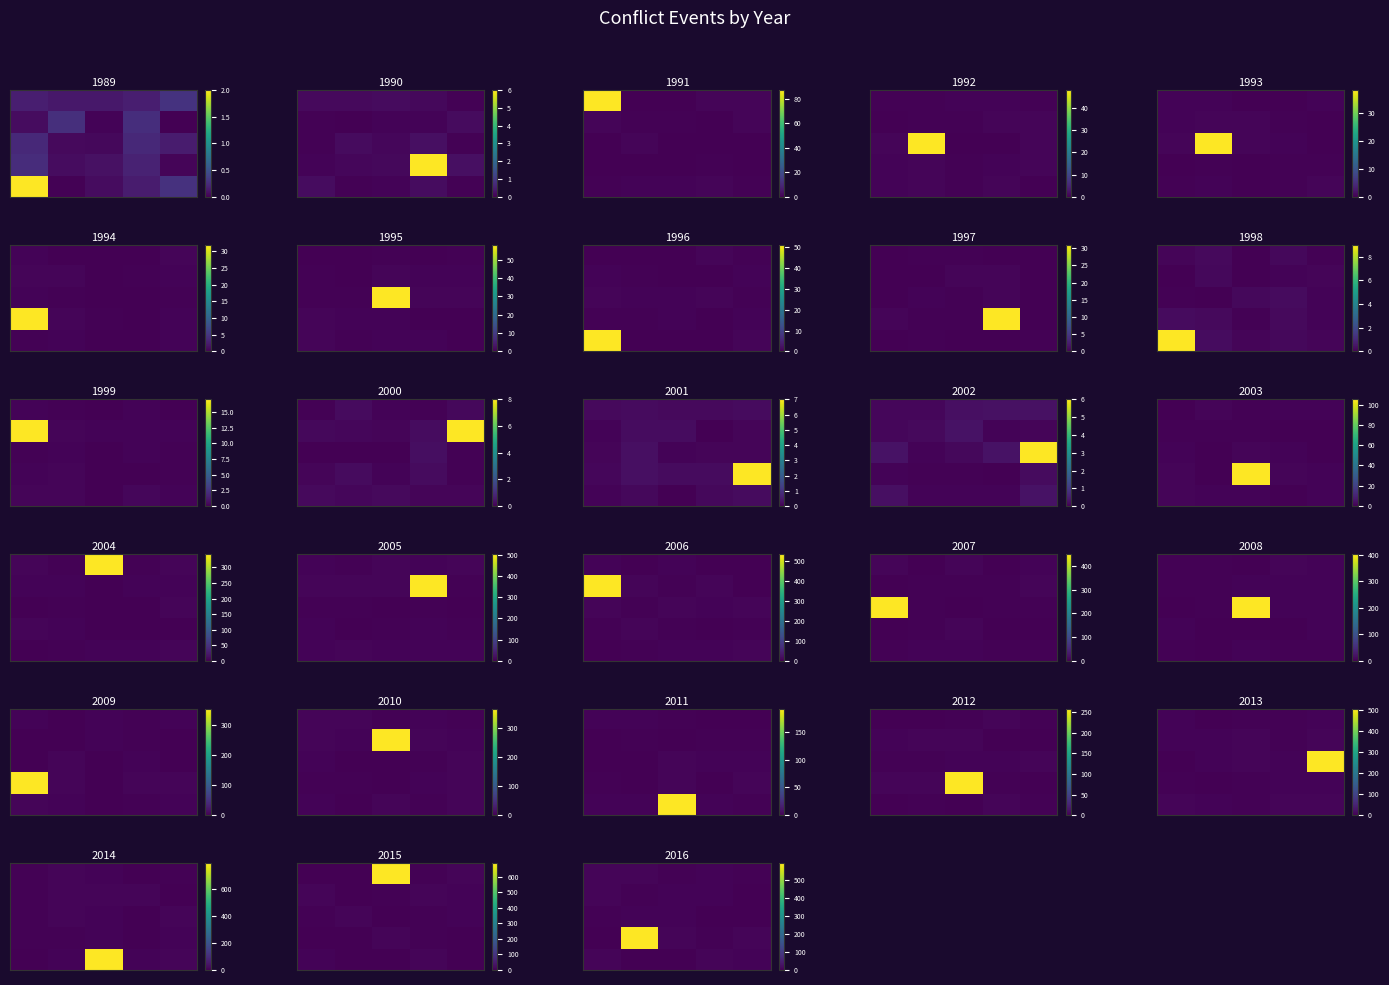

What is the sum of the row_0 values at 0.75 and 1.00?

9.3